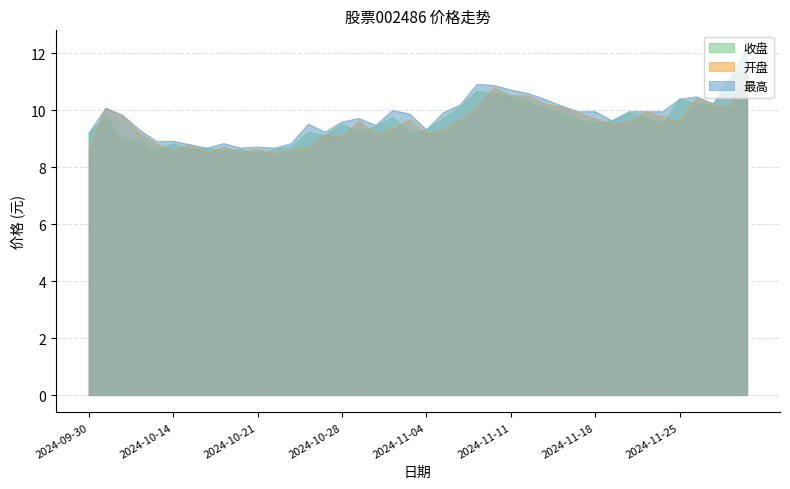

What is the sum of all 收盘 values?

382.8